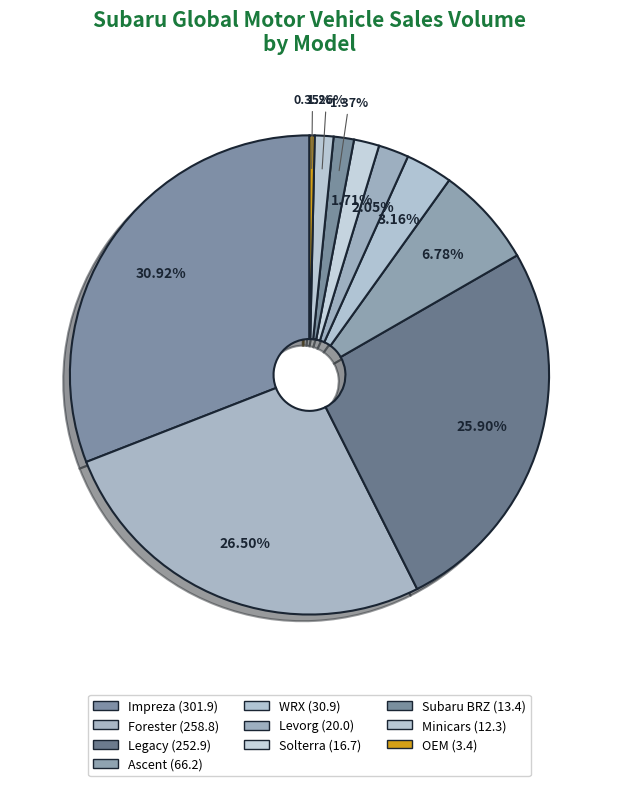

How many slices are in this pie chart?

10